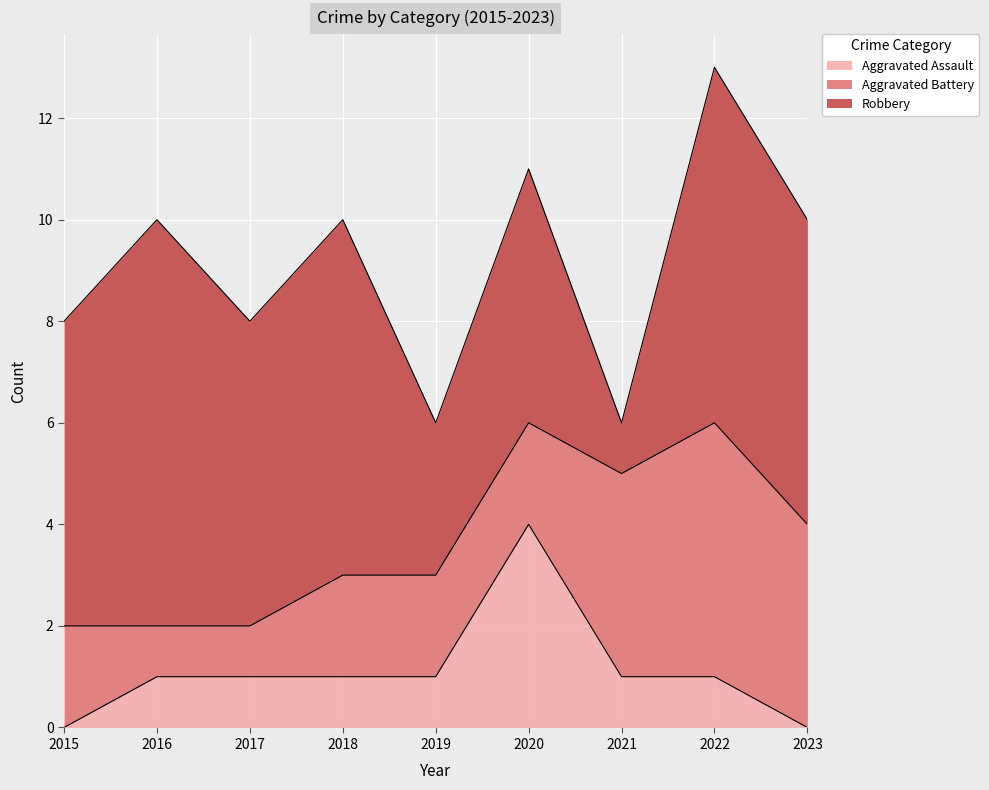

How many series are shown in this chart?

3